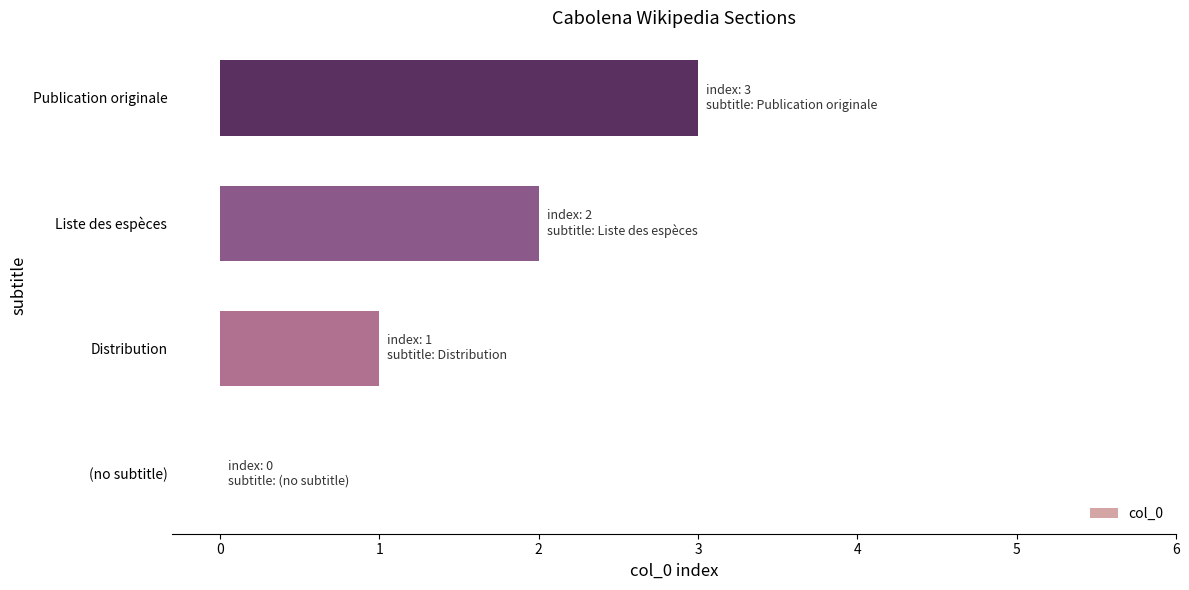

What is the sum of the values at Distribution and Liste des espèces?

3